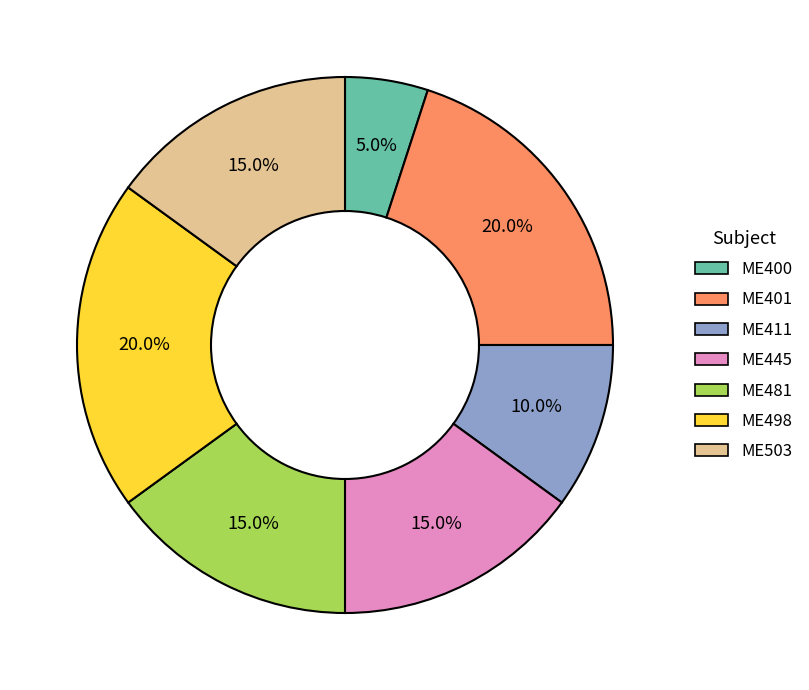

Is there any slice that represents more than half of the pie?

No